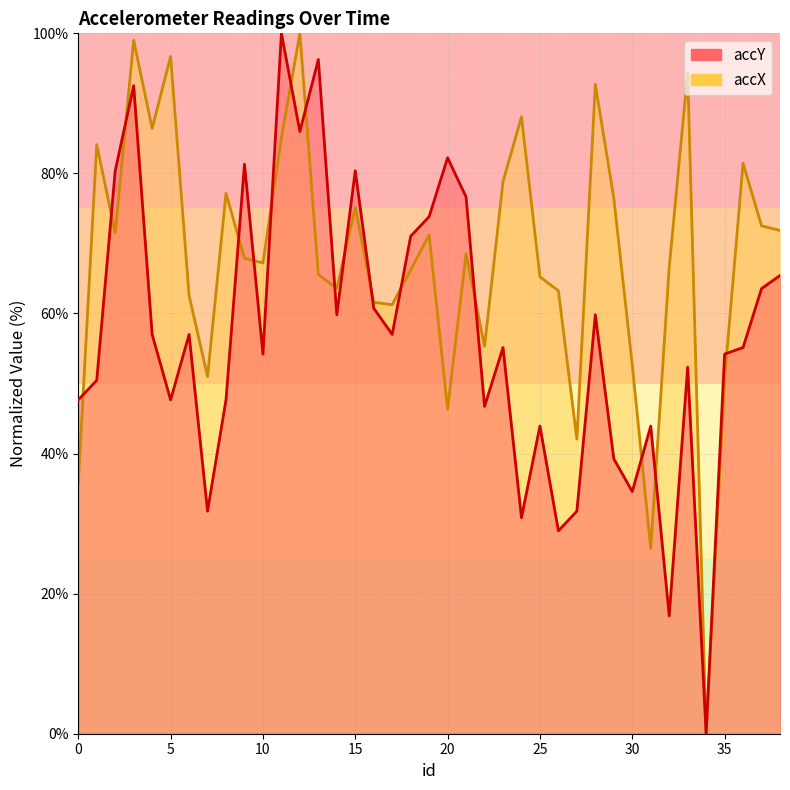

Count the number of categories in the chart.

39